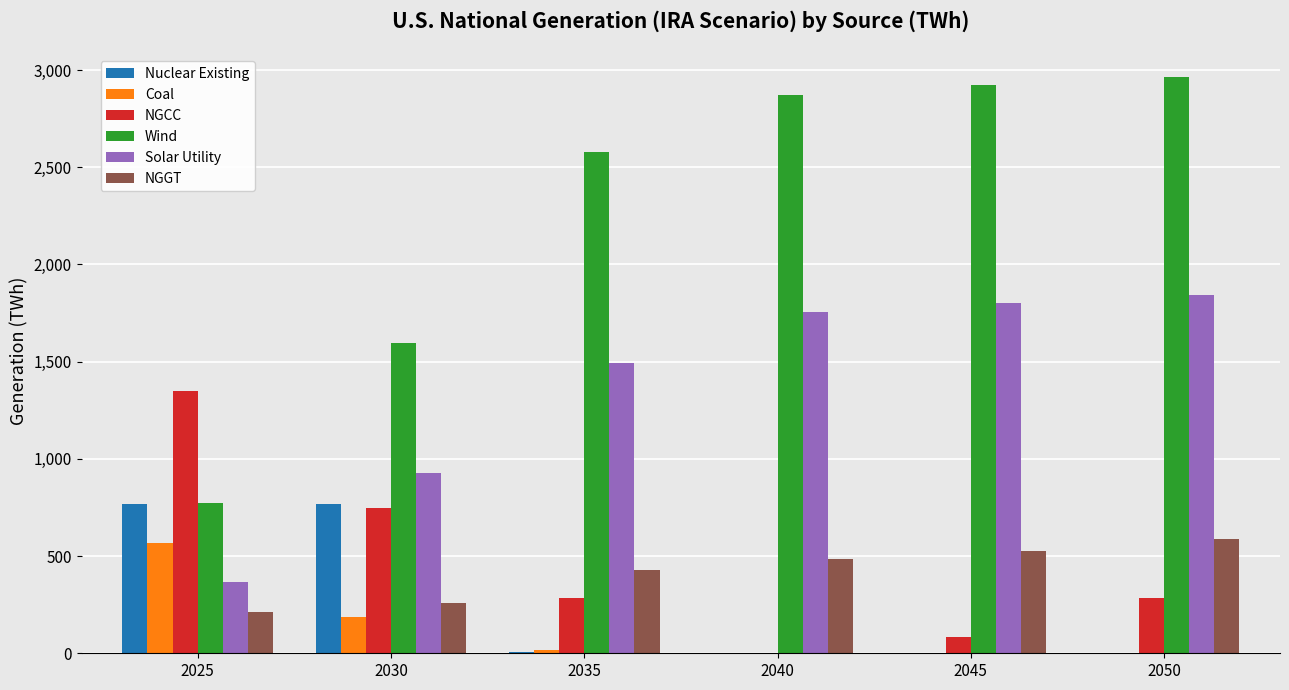

What is the spread (max minus min) of values at 2040?

2872.7